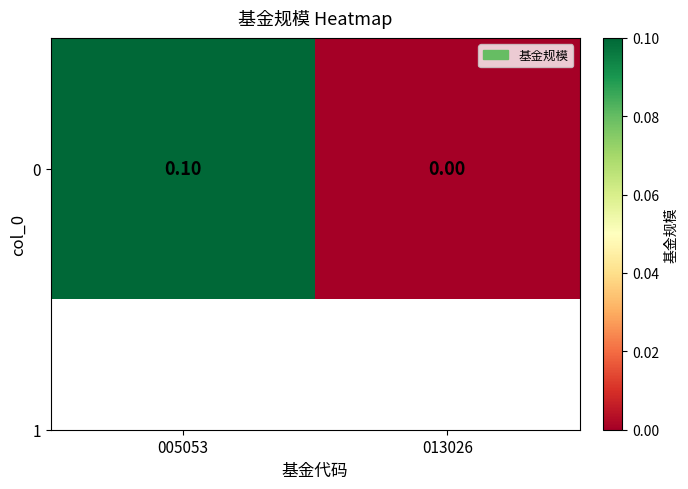

Rank the categories by value from highest to lowest.

005053, 013026